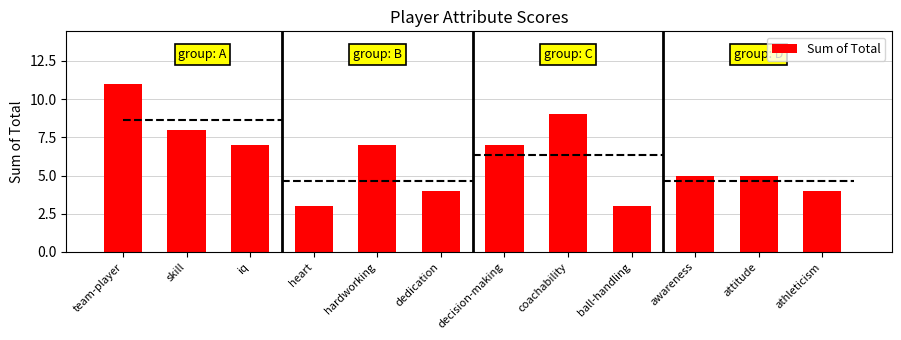

Reading left to right, transcribe all the data shown in this chart.

11	8	7	3	7	4	7	9	3	5	5	4